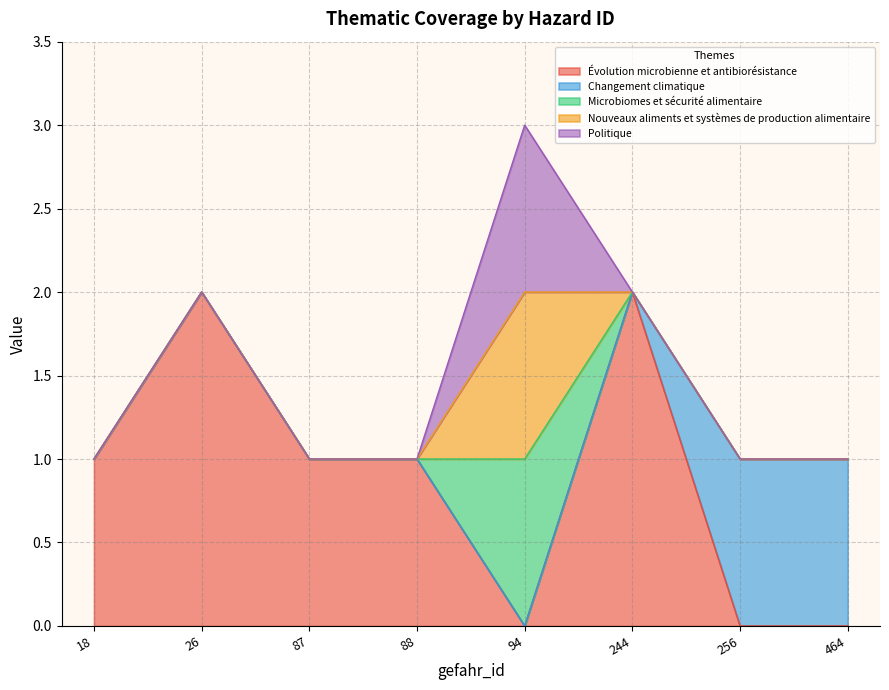

What is the value of the Évolution microbienne et antibiorésistance point at the 3rd from the left?

1